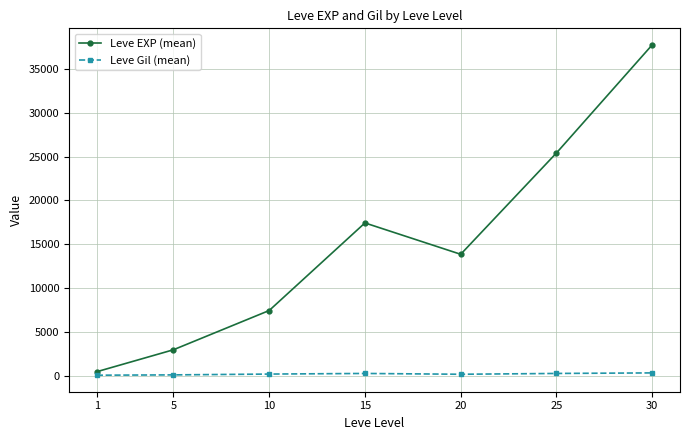

List the series in order of their peak value, highest first.

Leve EXP (mean), Leve Gil (mean)